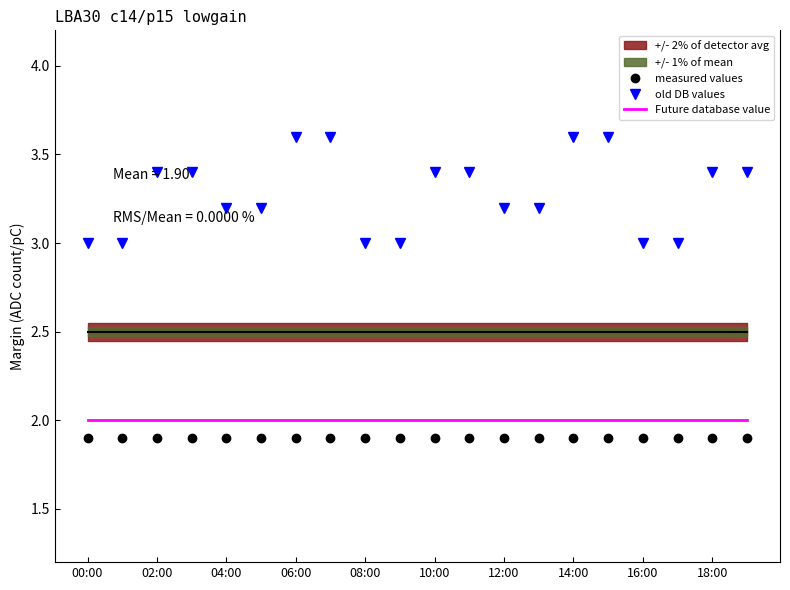

True or false: Future database value and old DB values cross at least once.

False